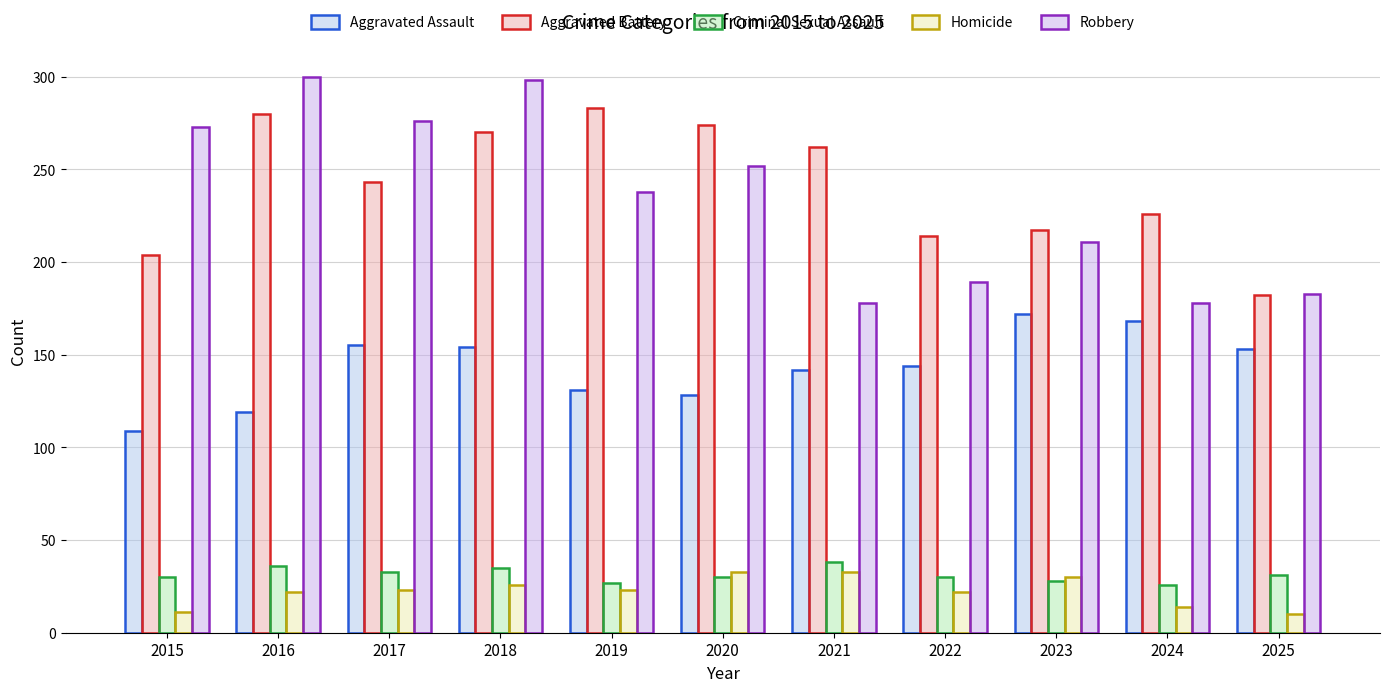

Which series has the largest total across all categories?

Aggravated Battery